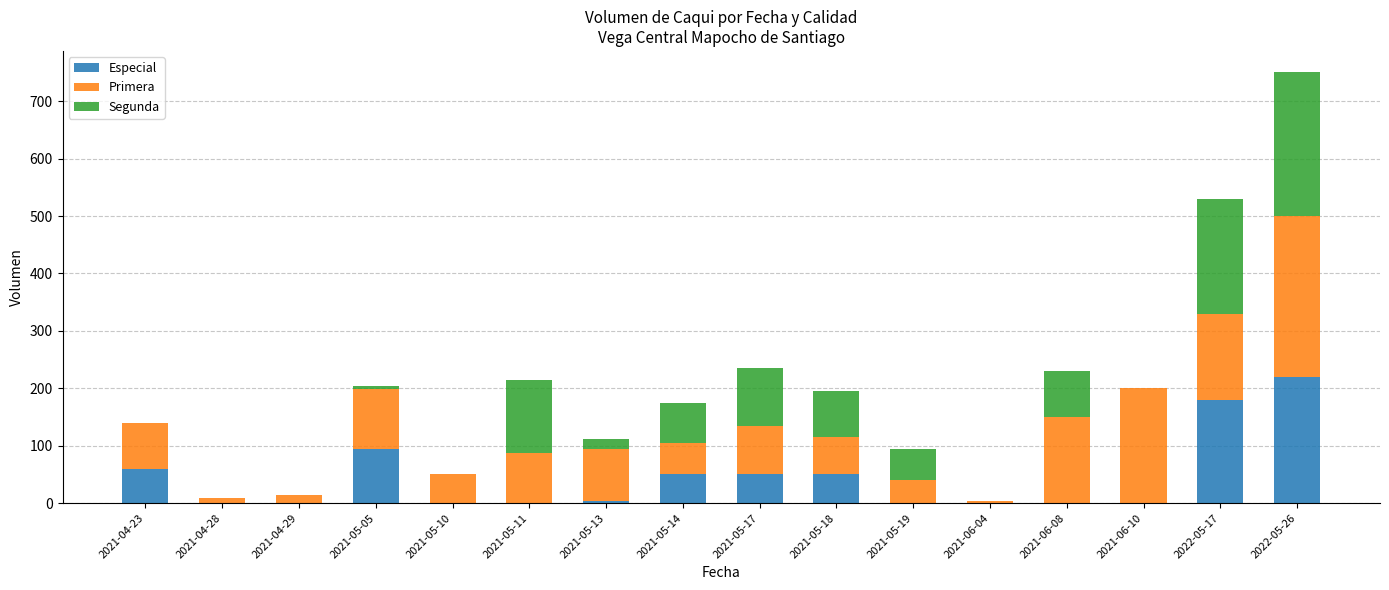

Which category has the highest value in the Especial series?

2022-05-26